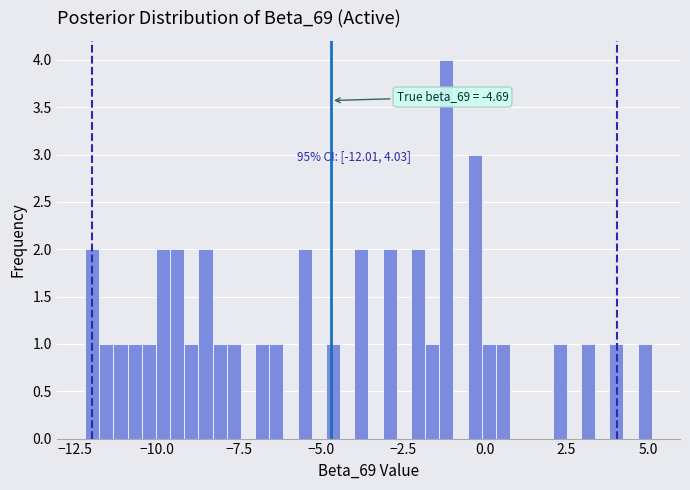

Around what value on the x-axis is the tallest bar? Give the approximate position of its centre, as read against the axis.

-1.0